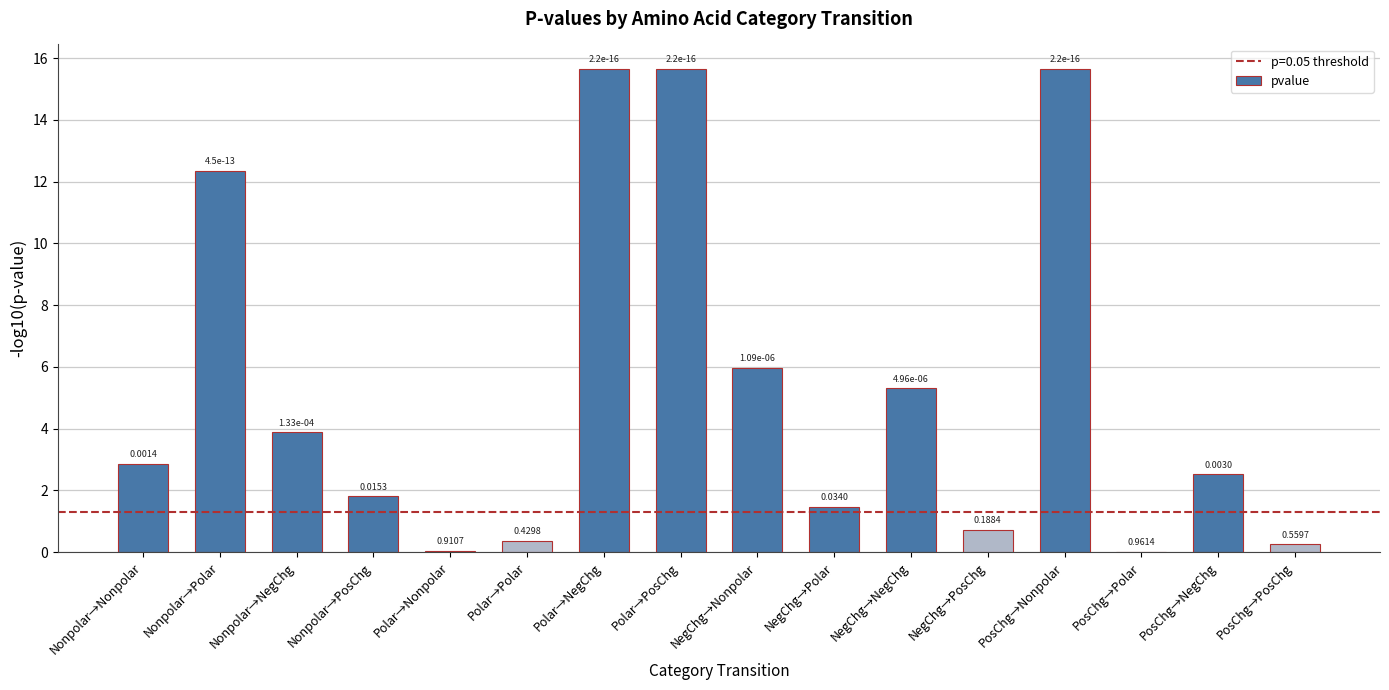

What is the change in value from NegChg→Polar to PosChg→Nonpolar?

+14.2